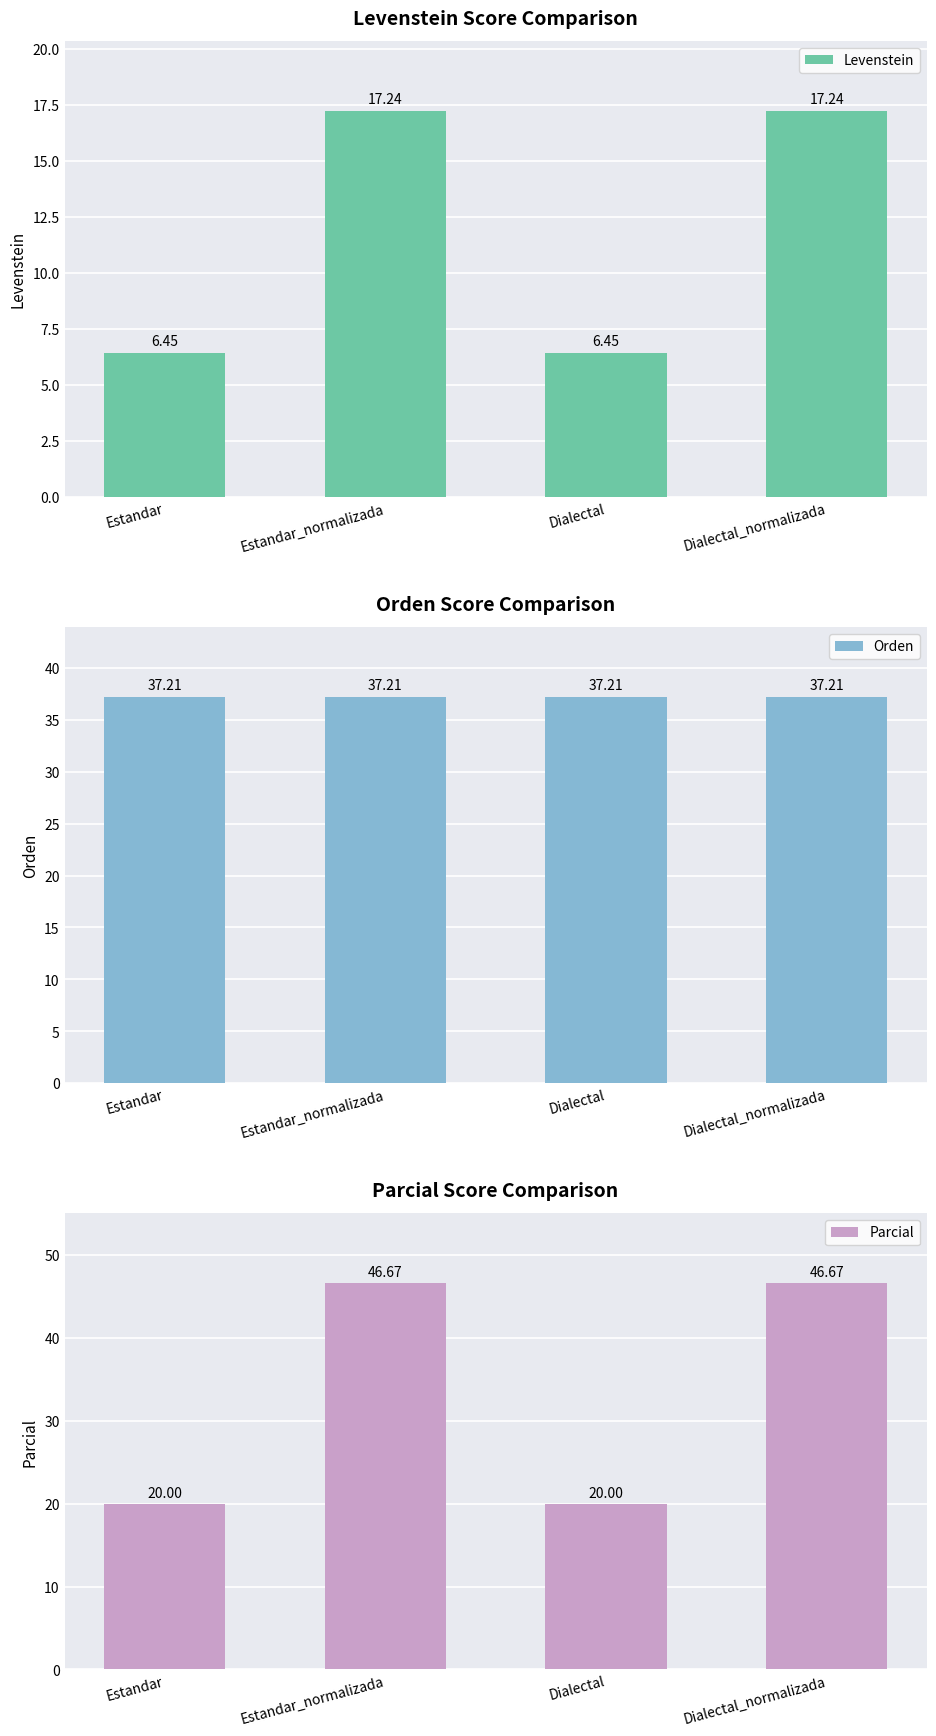

What is the maximum value shown in the chart?

46.7